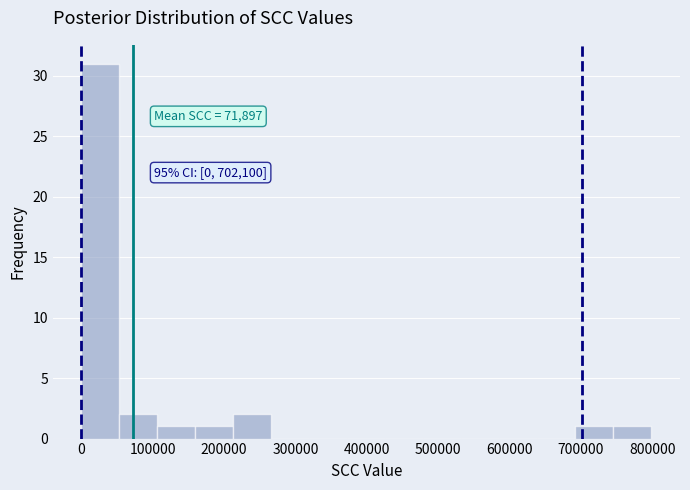

Over which range of the x-axis is the bar tallest?

0 to 50000